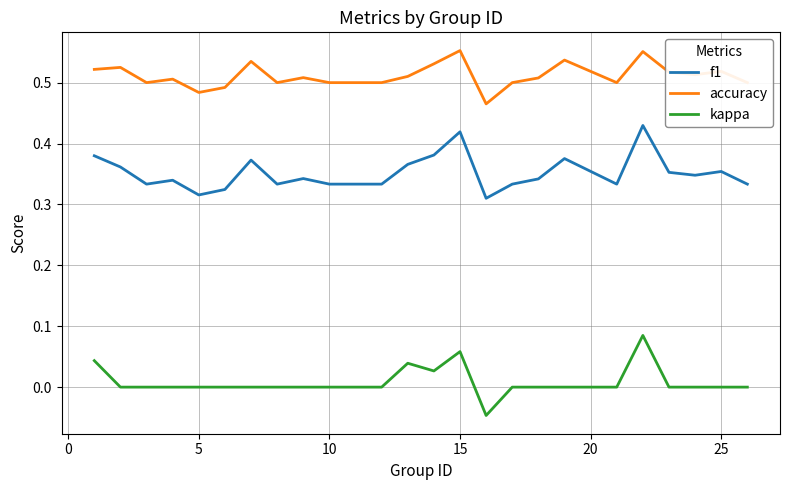

Which series has the largest total across all categories?

accuracy